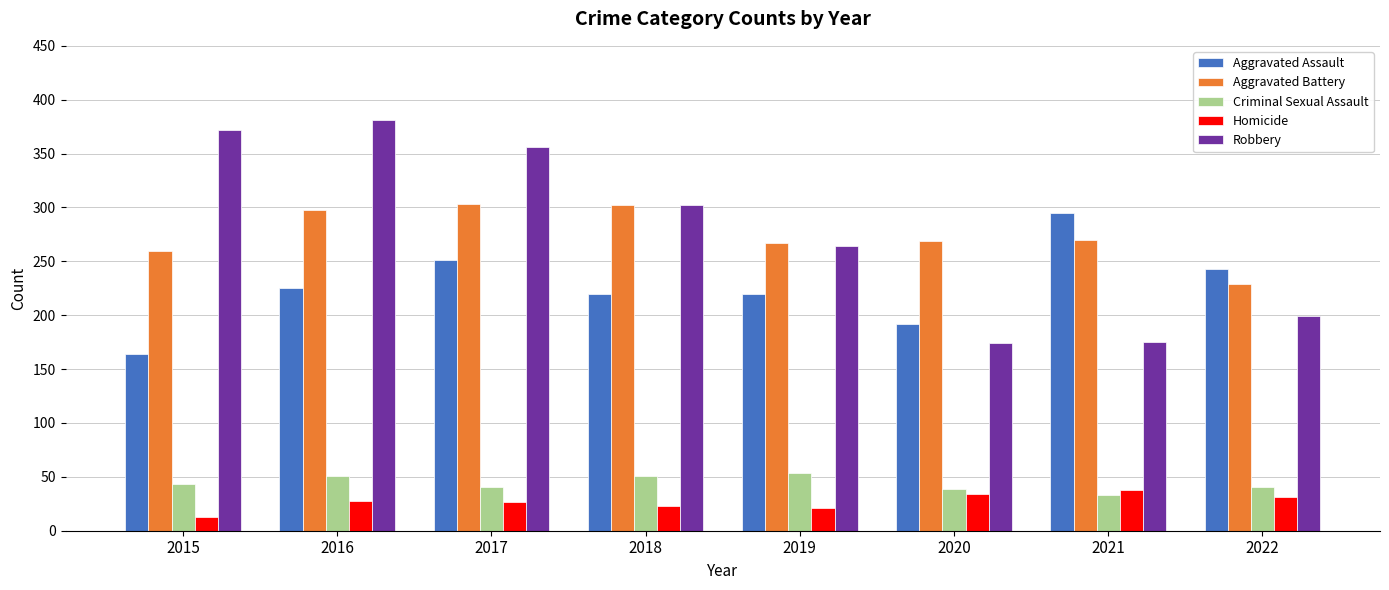

What is the total value across all series at 2022?

743